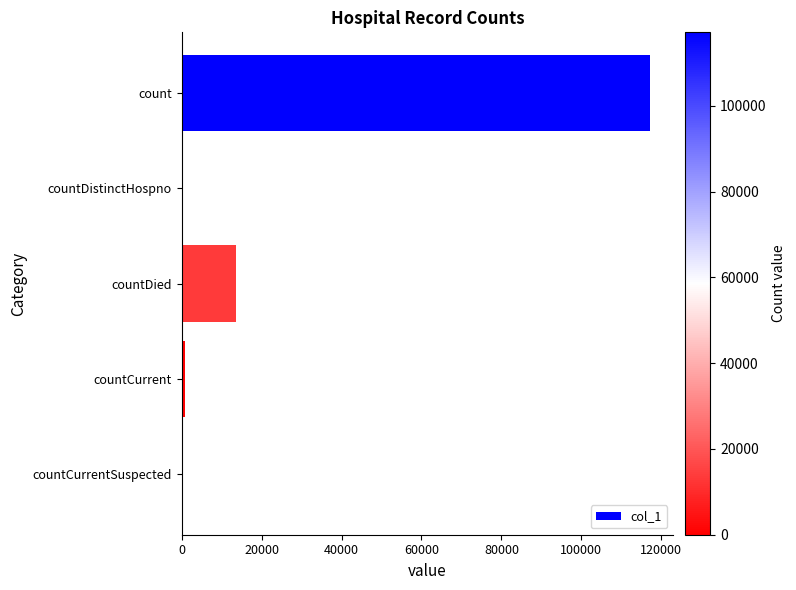

The chart shows a value of 47922 at count. True or false?

False